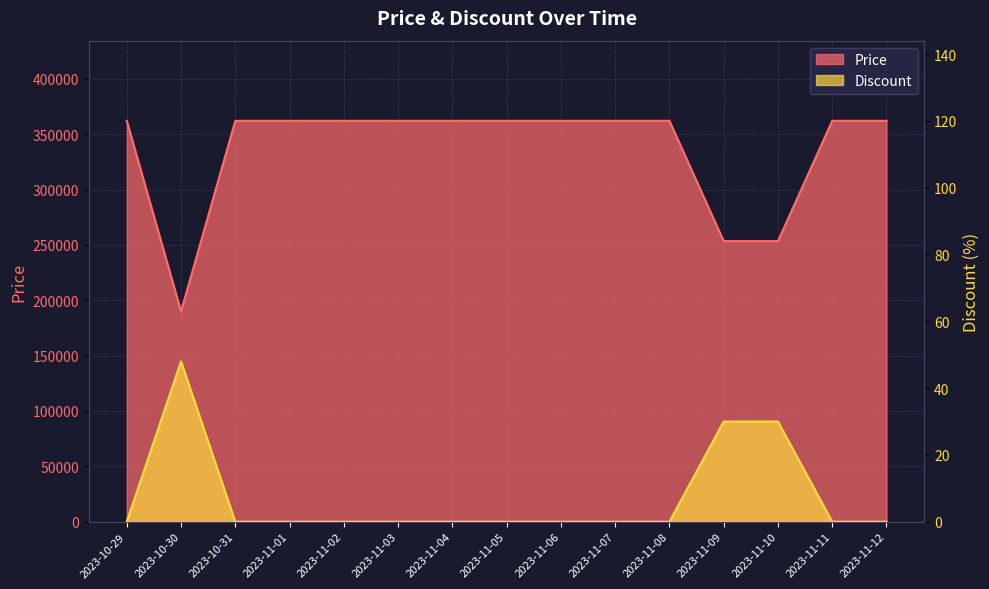

True or false: Discount has more than 2 points higher than both neighbors.

False